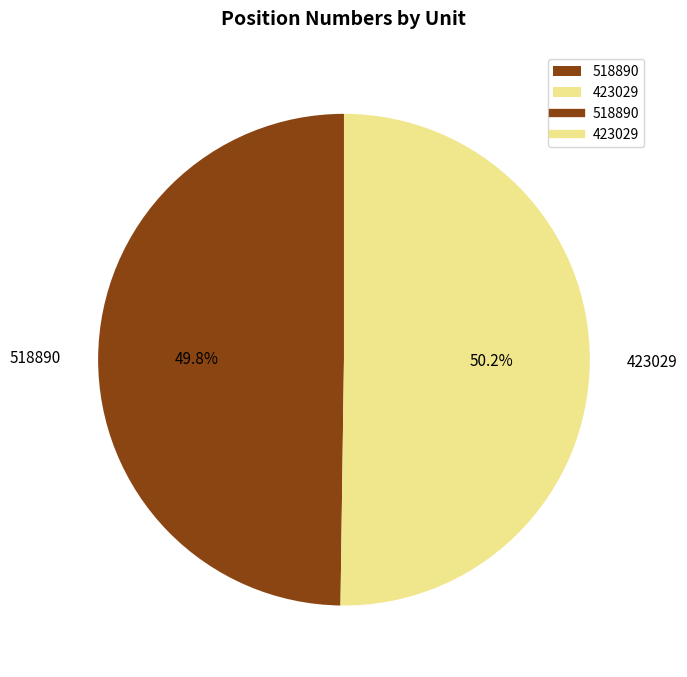

To the nearest percent, what percentage of the pie is 518890?

50%